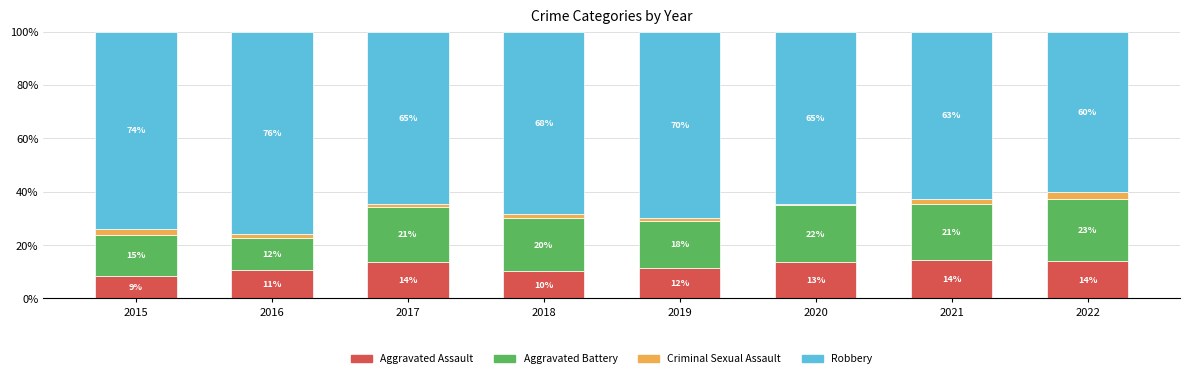

What is the difference between the Aggravated Assault values at 2021 and 2016?

3.7